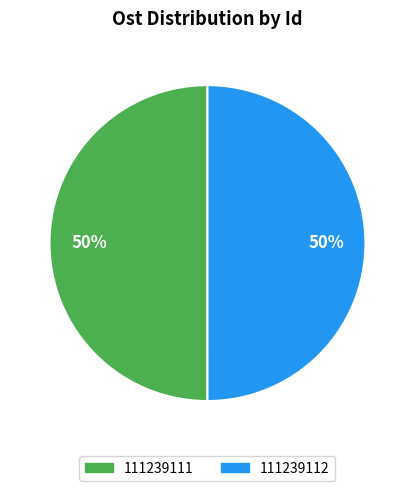

To the nearest percent, what is the combined percentage of 111239112 and 111239111?

100%